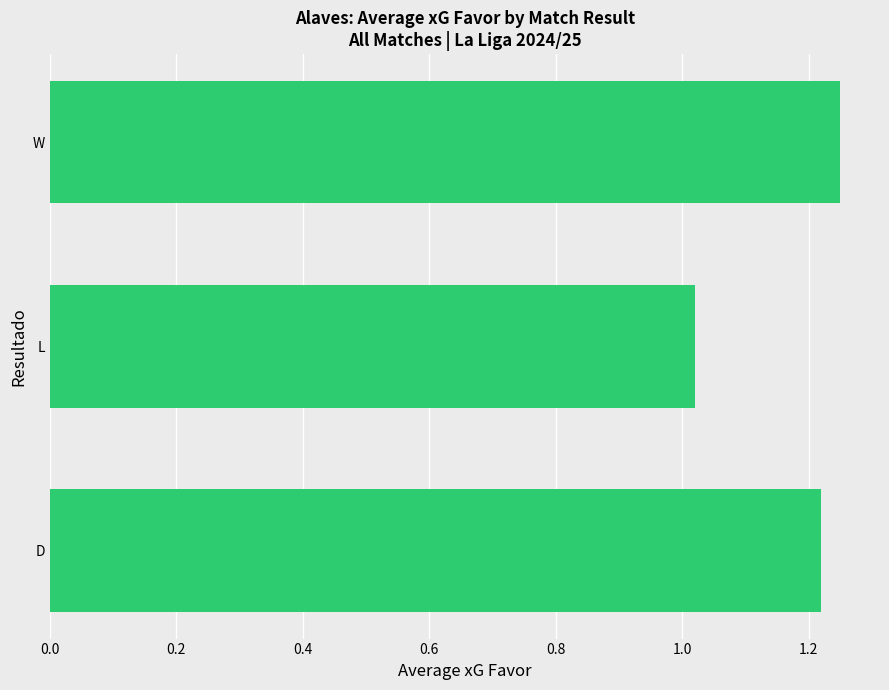

How many bars are there in total?

3